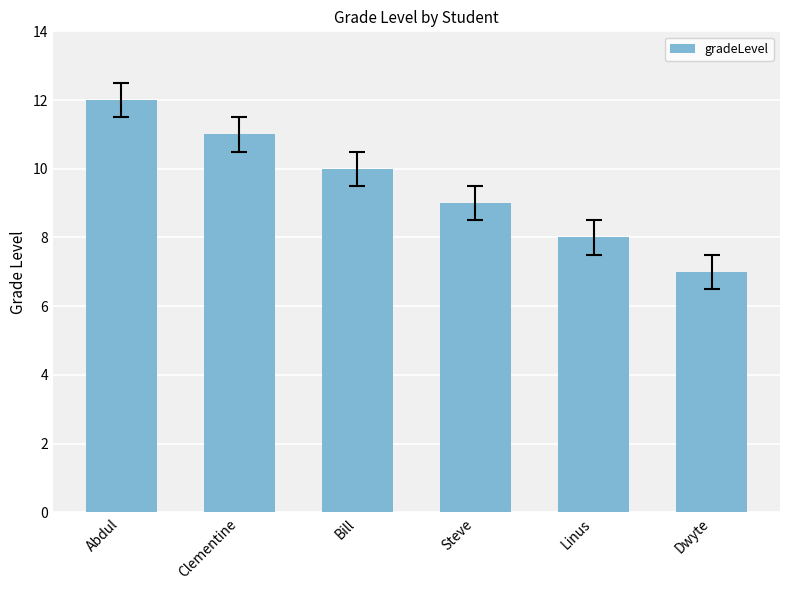

What is the sum of the values at Linus and Steve?

17